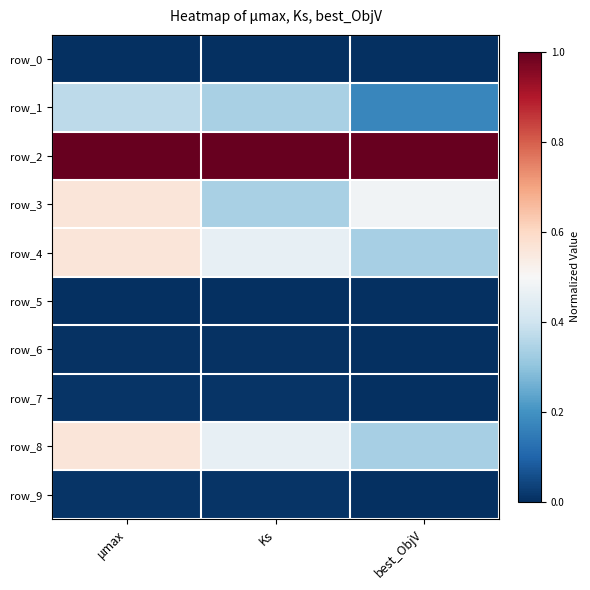

Which category has the lowest value across all series?

μmax